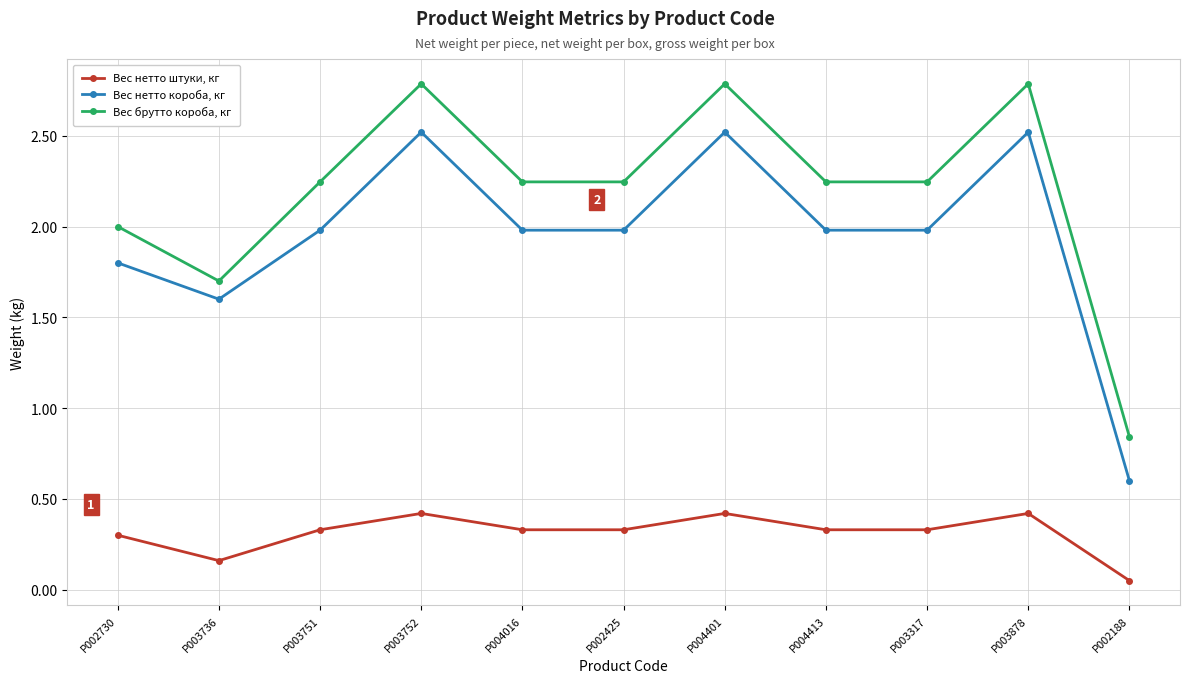

Is it true that Вес брутто короба, кг equals 3.4 at P004413?

False